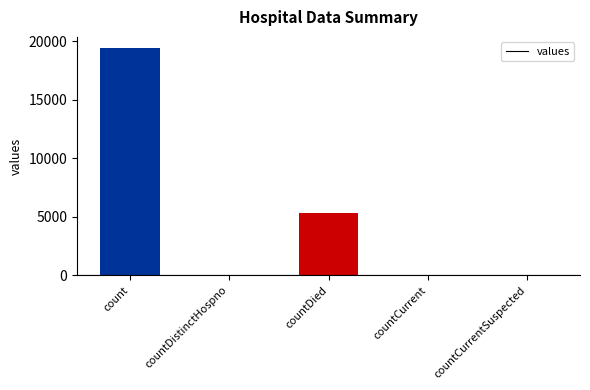

Are the bars grouped side by side (vs. stacked)?

No